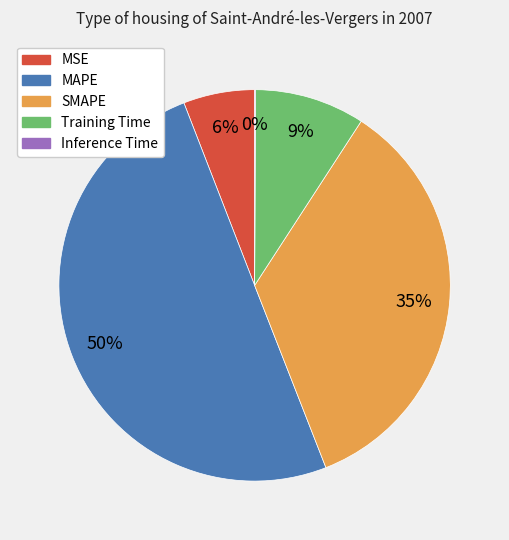

Which category accounts for the majority?

MAPE